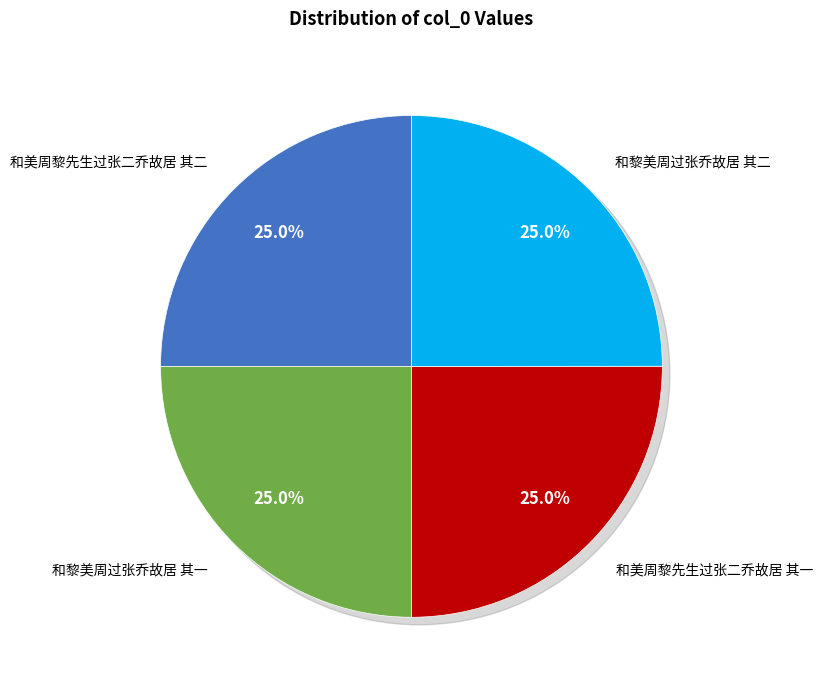

How much of the chart is everything except 和美周黎先生过张二乔故居 其一?

75.0%